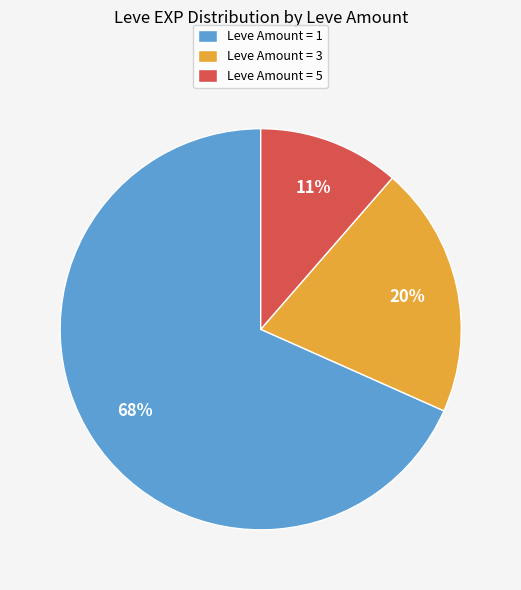

How many slices are in this pie chart?

3